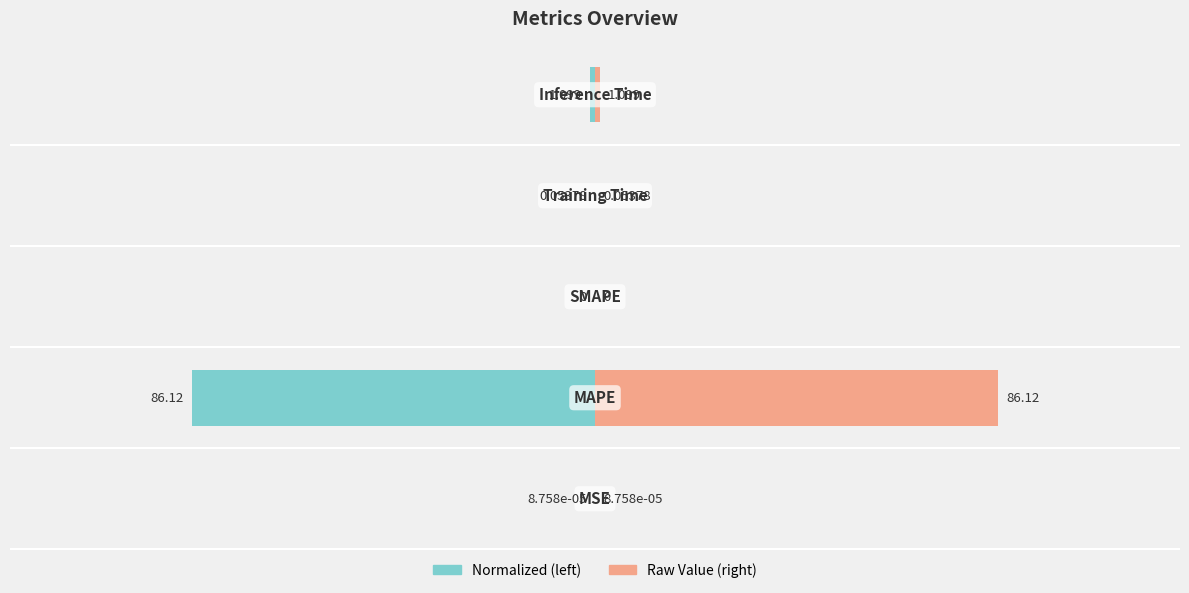

The value of Normalized (left) at 3 is -0.0. True or false?

False